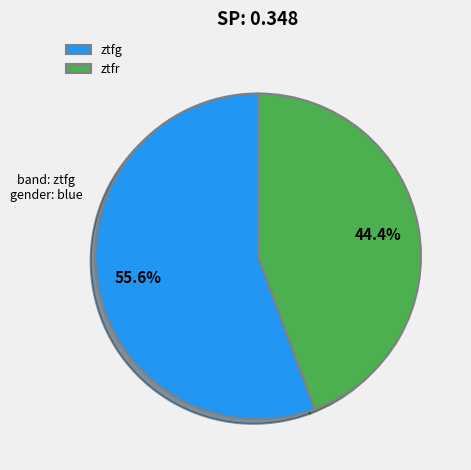

Does ztfg account for over 50% of the chart?

Yes